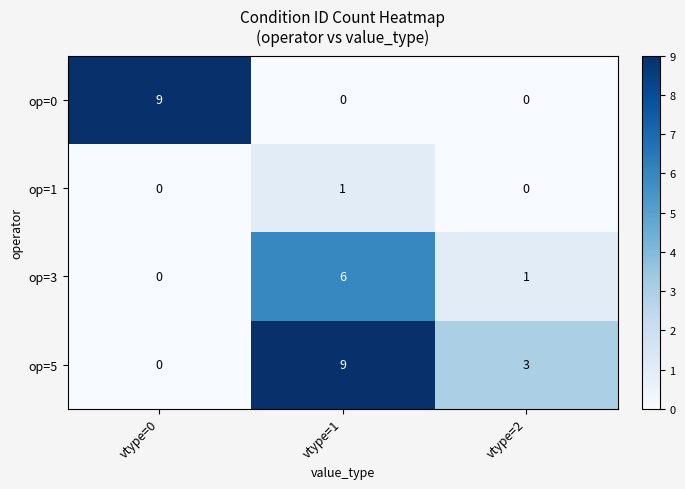

What is the maximum value shown in the chart?

9